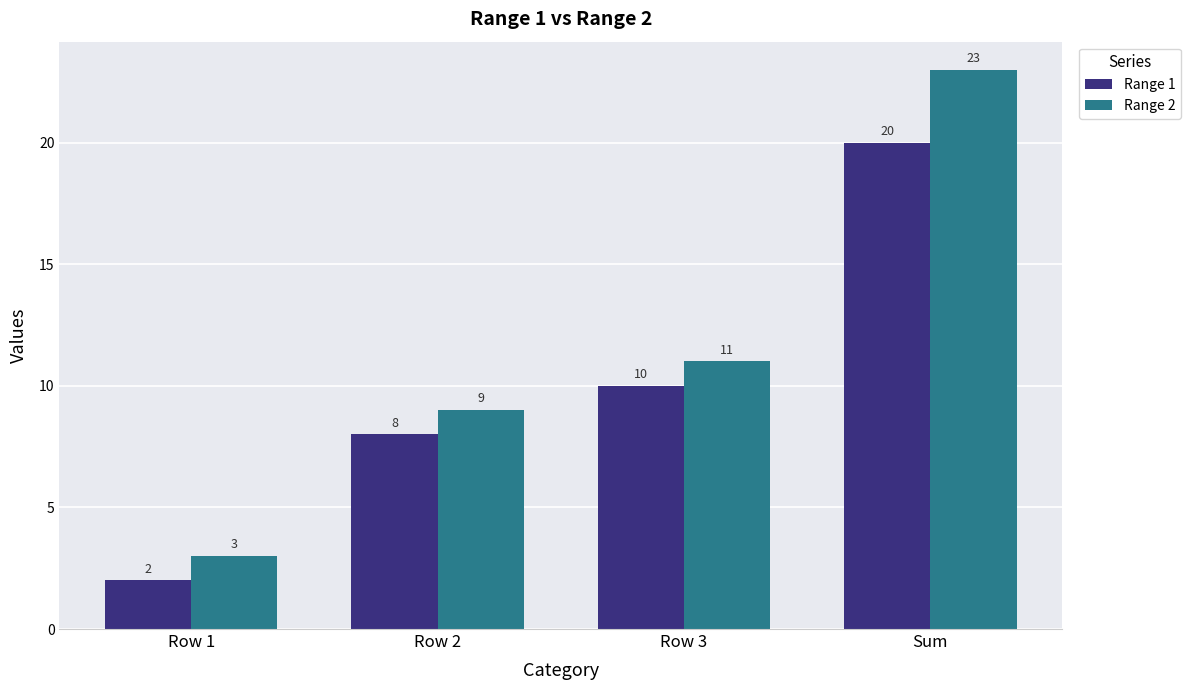

Which series has the largest total across all categories?

Range 2